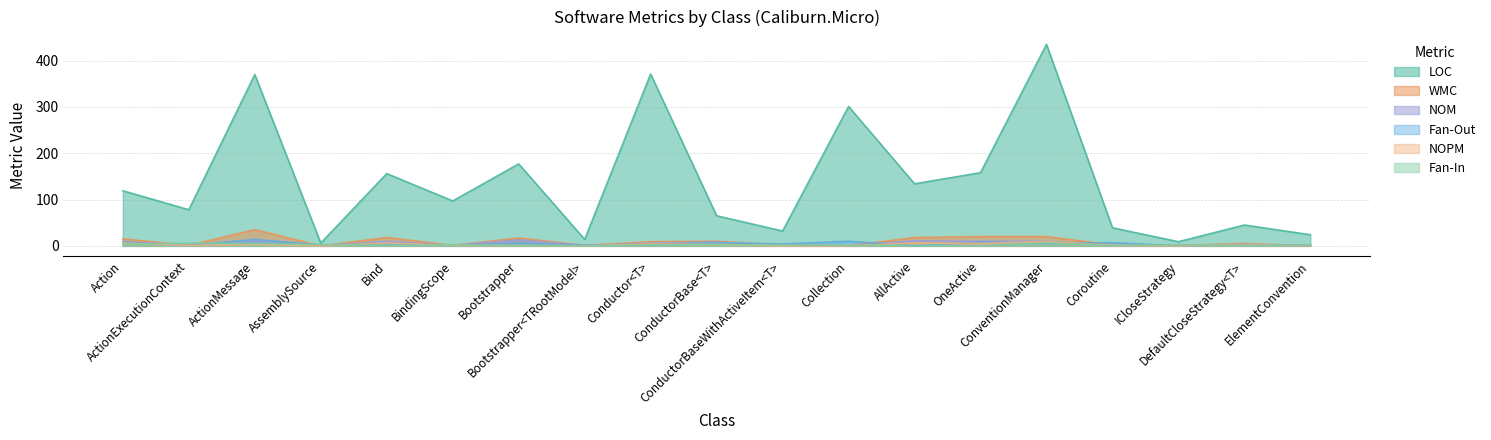

Which series has the widest spread of values?

LOC